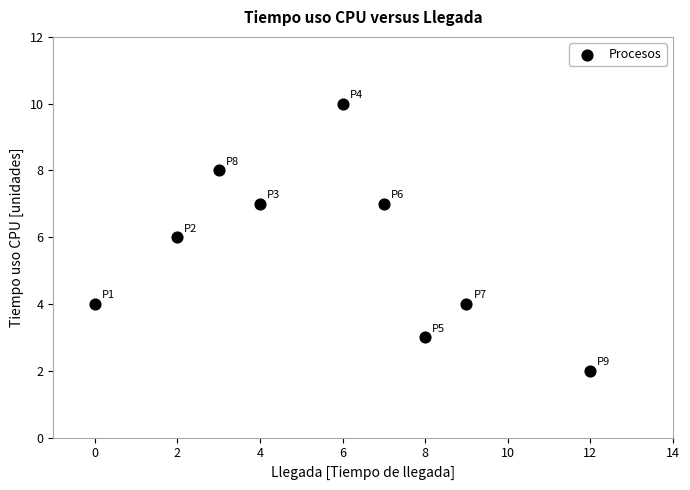

What is the average X value?

6